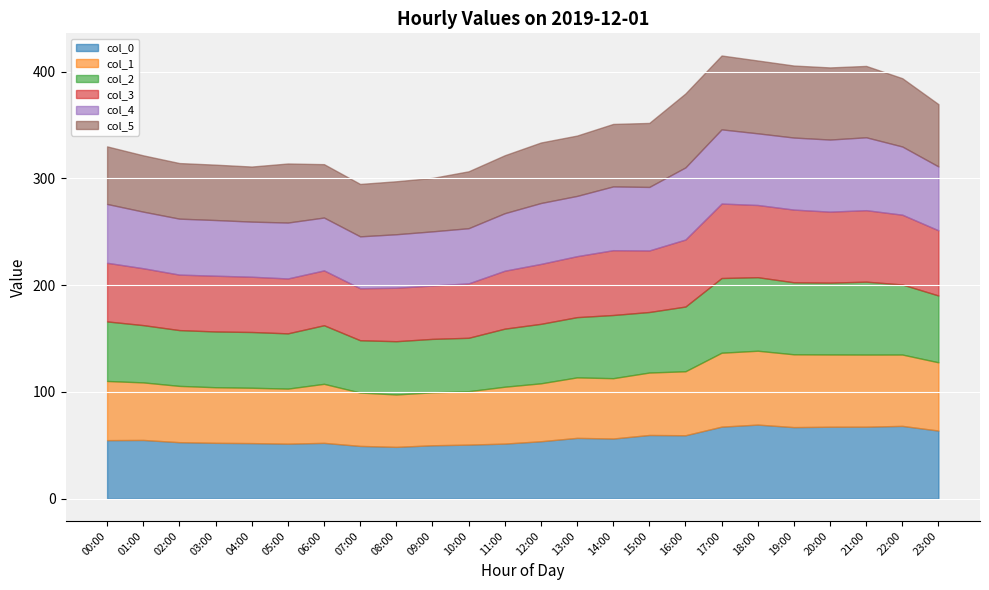

At which category is the sum across all series the highest?

17:00